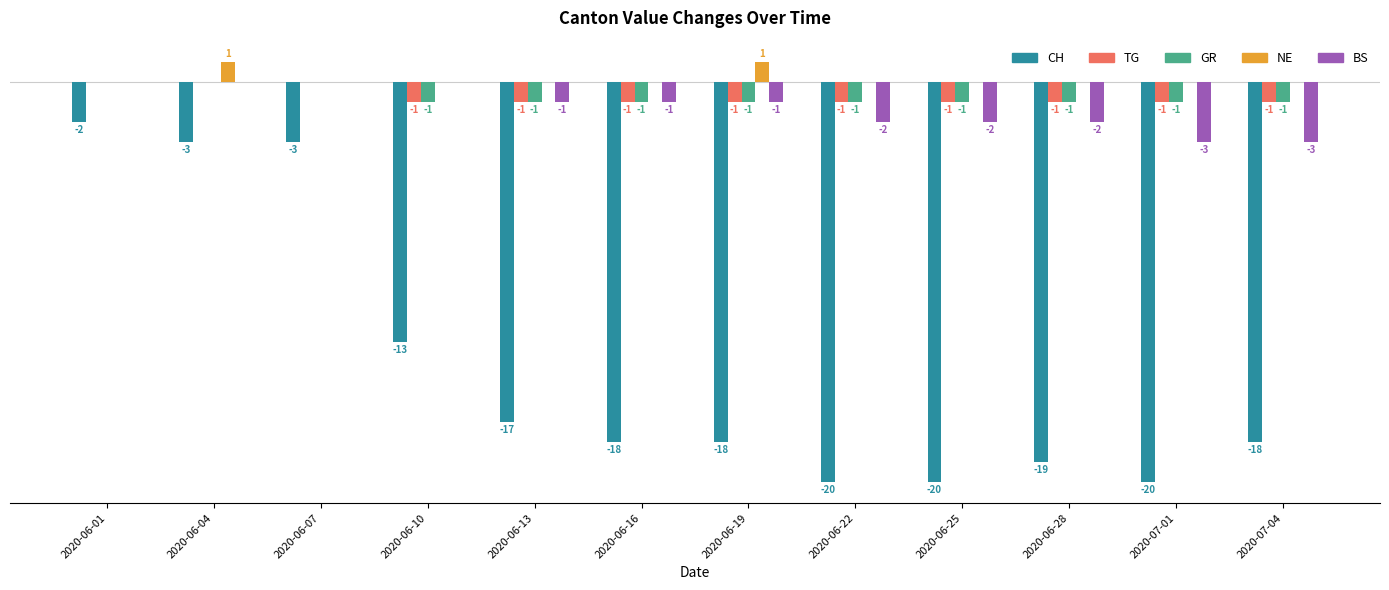

Which category has the highest value in the CH series?

2020-06-01